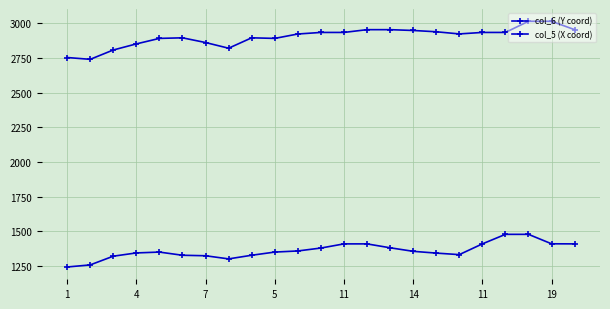

Does the chart display data point markers on the line(s)?

Yes